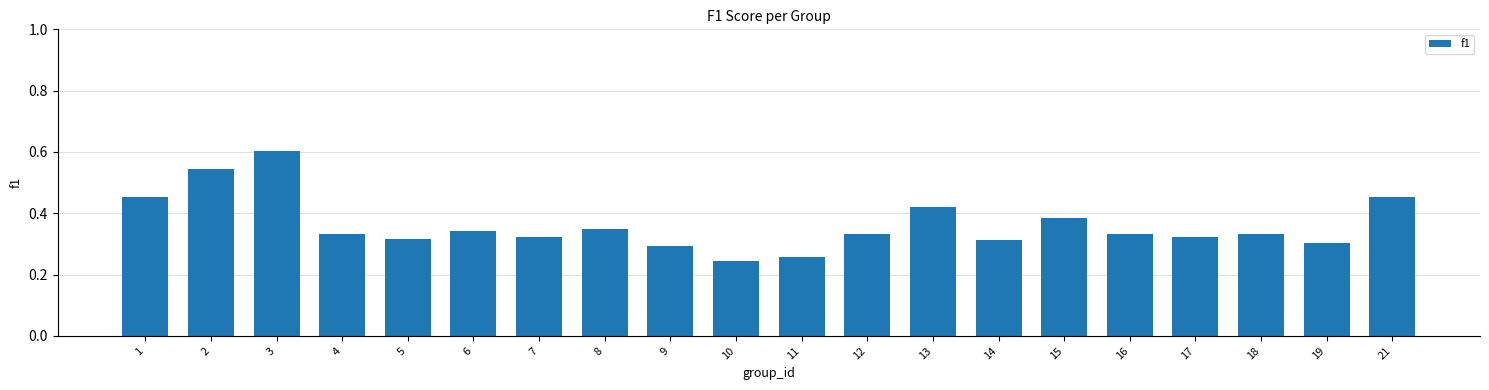

Between 4 and 15, which is larger?

15